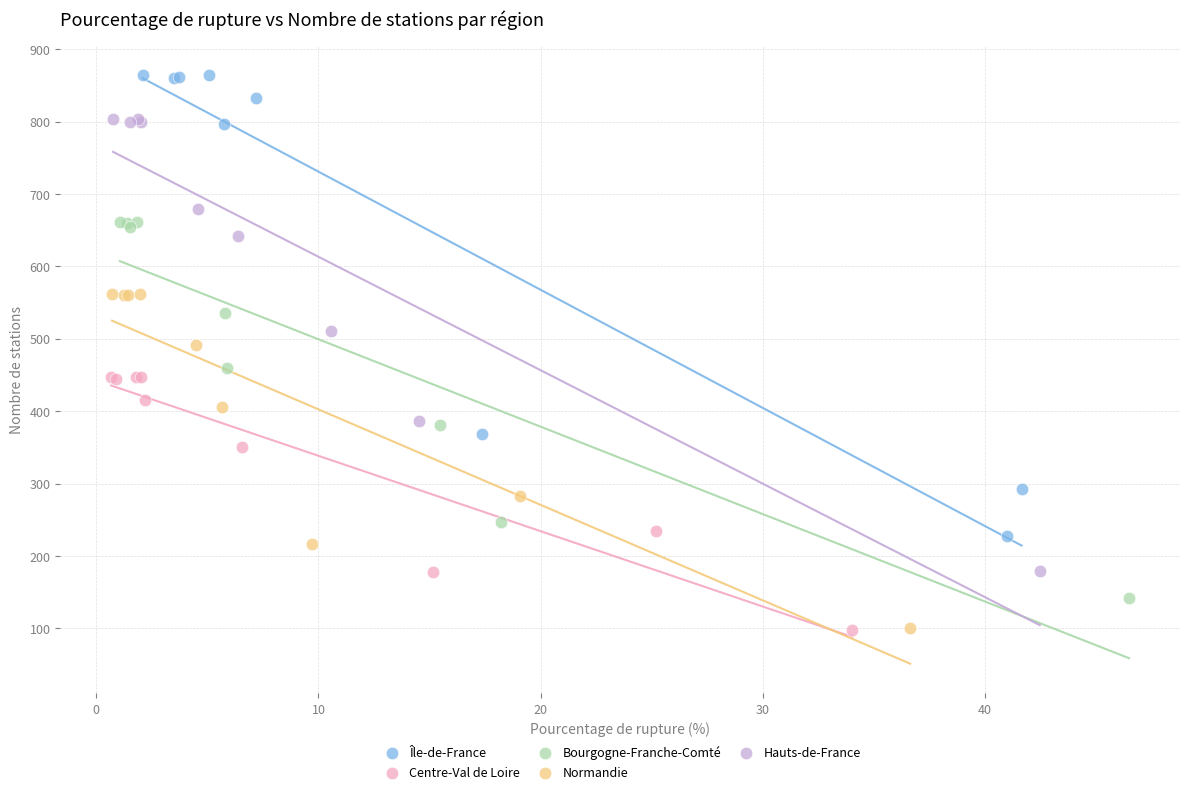

Which series has the widest spread of Y values?

Île-de-France